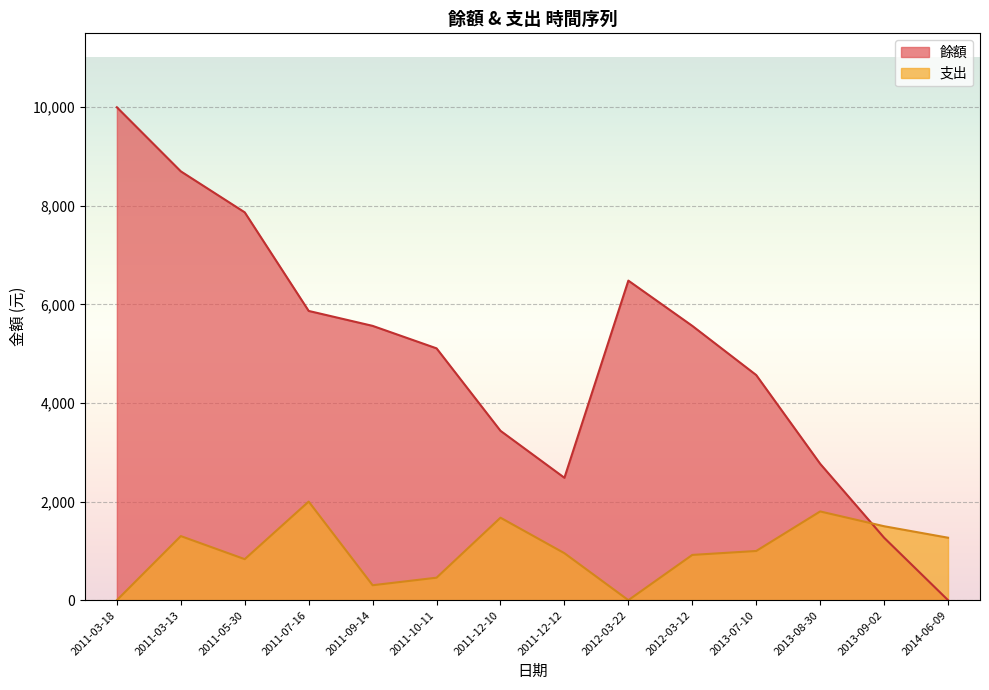

What are all the series names shown in the legend?

餘額, 支出